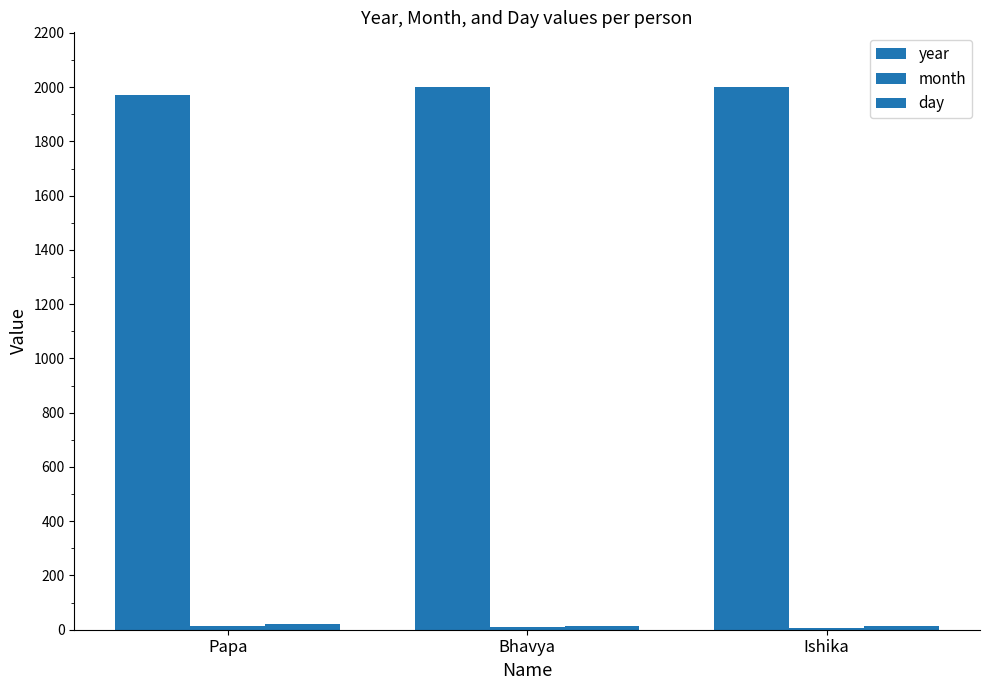

Count the day values in the range 12 to 21.

3